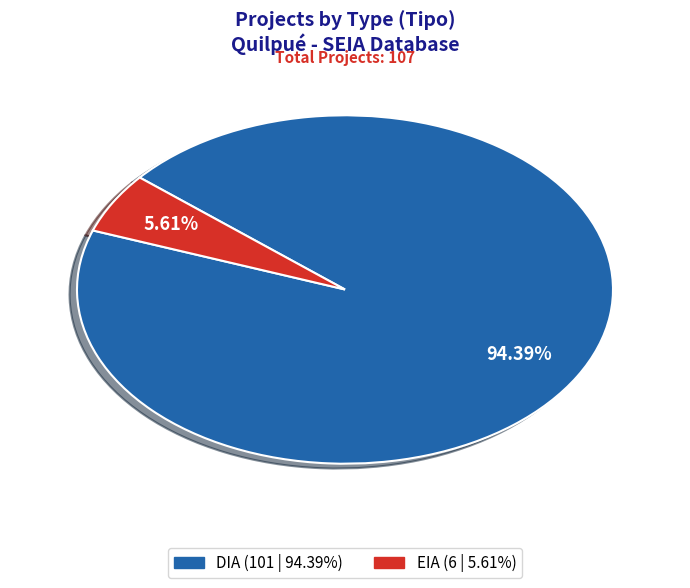

Rank the categories by value from highest to lowest.

DIA, EIA